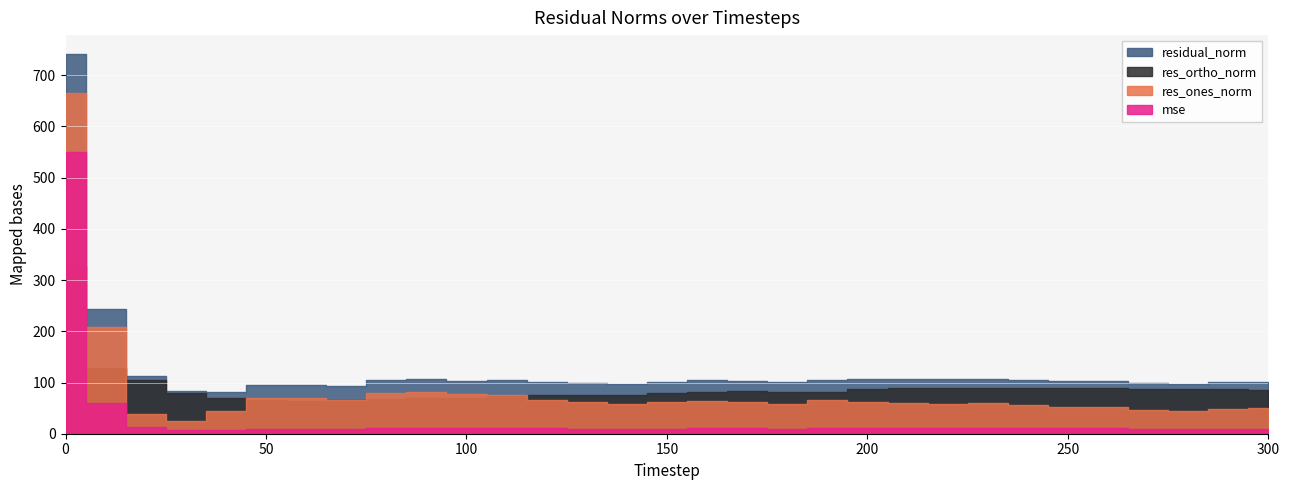

At how many categories does at least one series exceed 552?

1